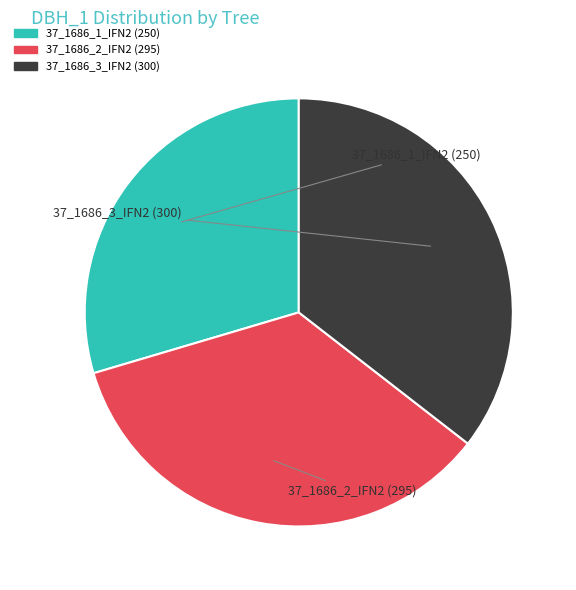

Which slice is the smallest?

37_1686_1_IFN2